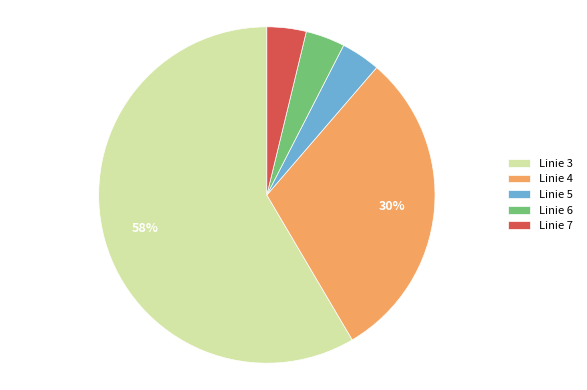

What is the largest slice in the pie chart?

Linie 3